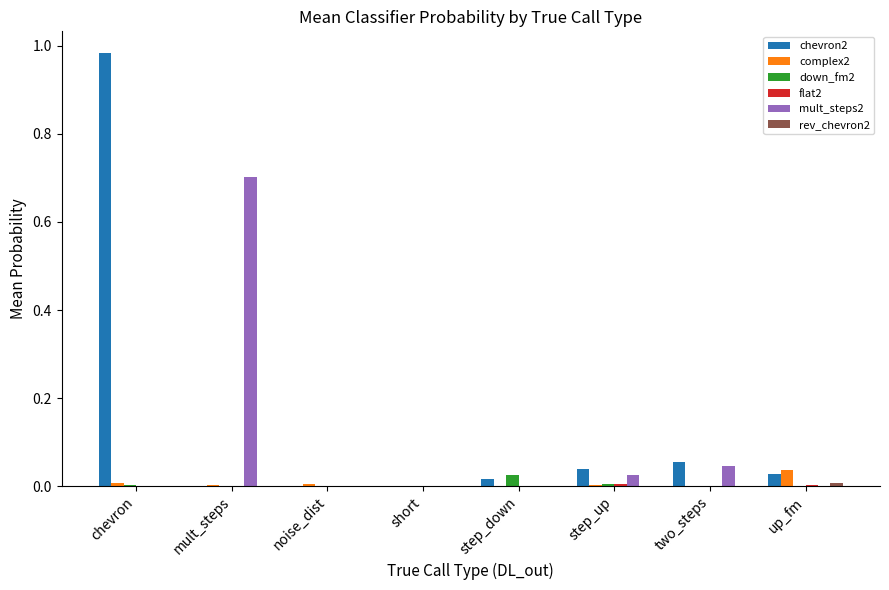

At which category is the sum across all series the highest?

chevron